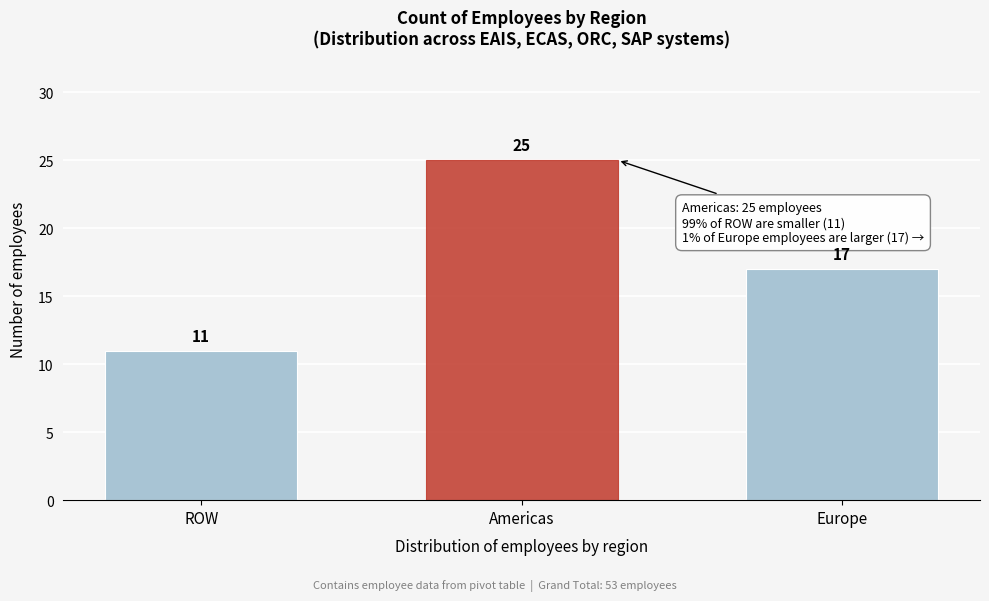

Reading left to right, extract all data points from this chart.

ROW=11	Americas=25	Europe=17